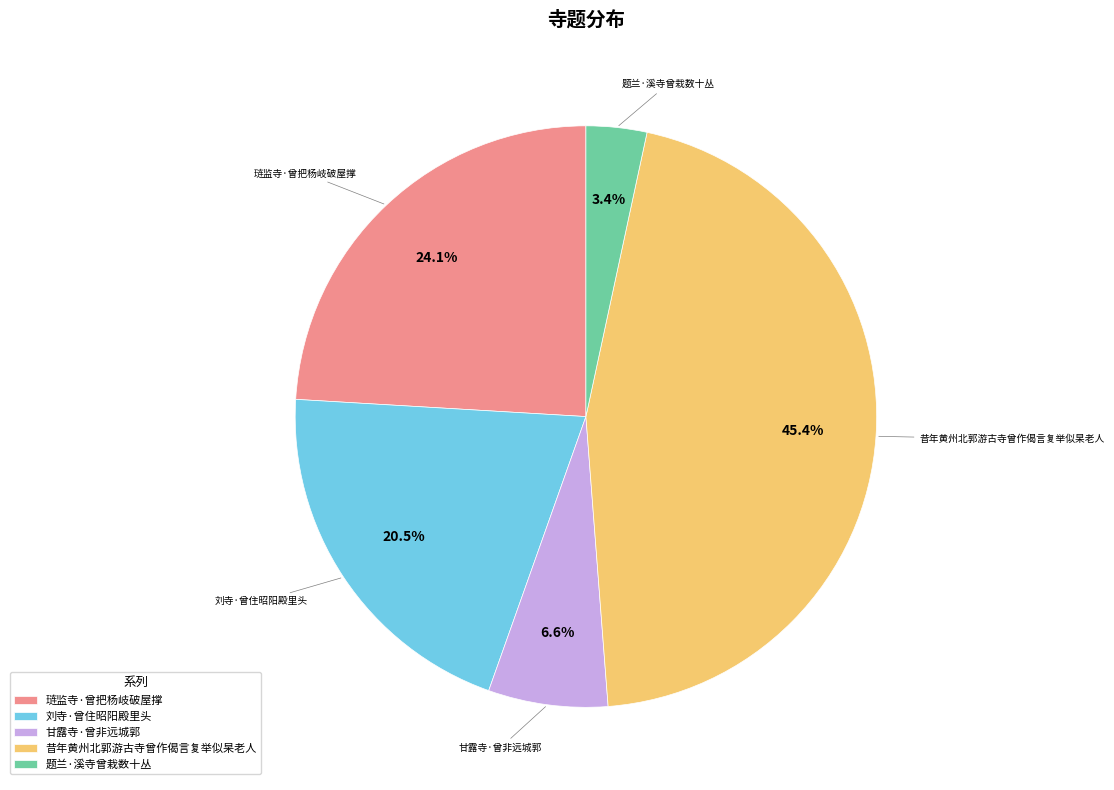

What is the total percentage of 题兰·溪寺曾栽数十丛 and 昔年黄州北郭游古寺曾作偈言复举似杲老人?

48.8%